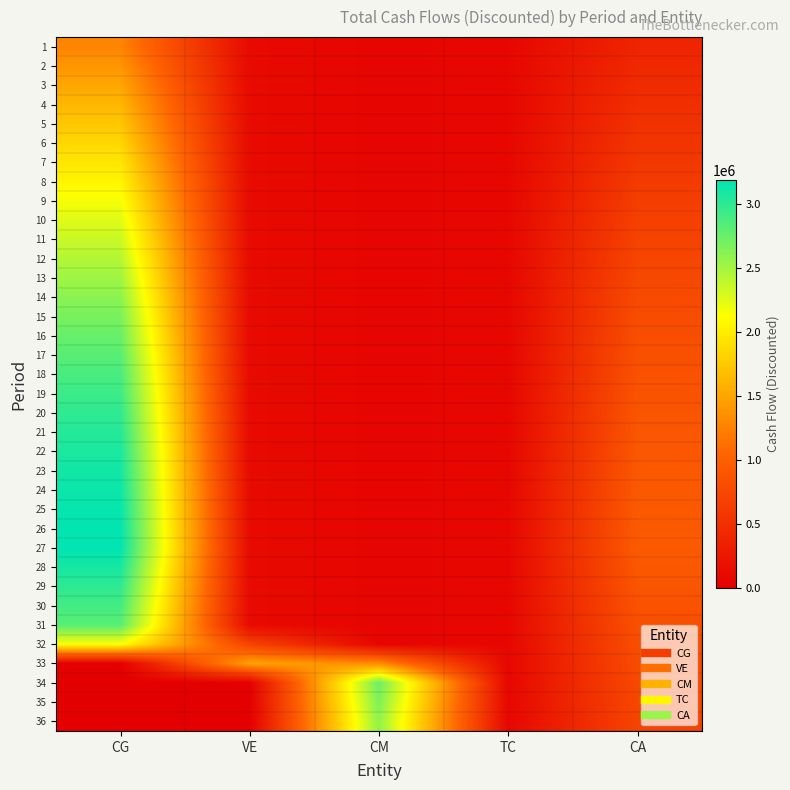

How many data points does each series have?

5